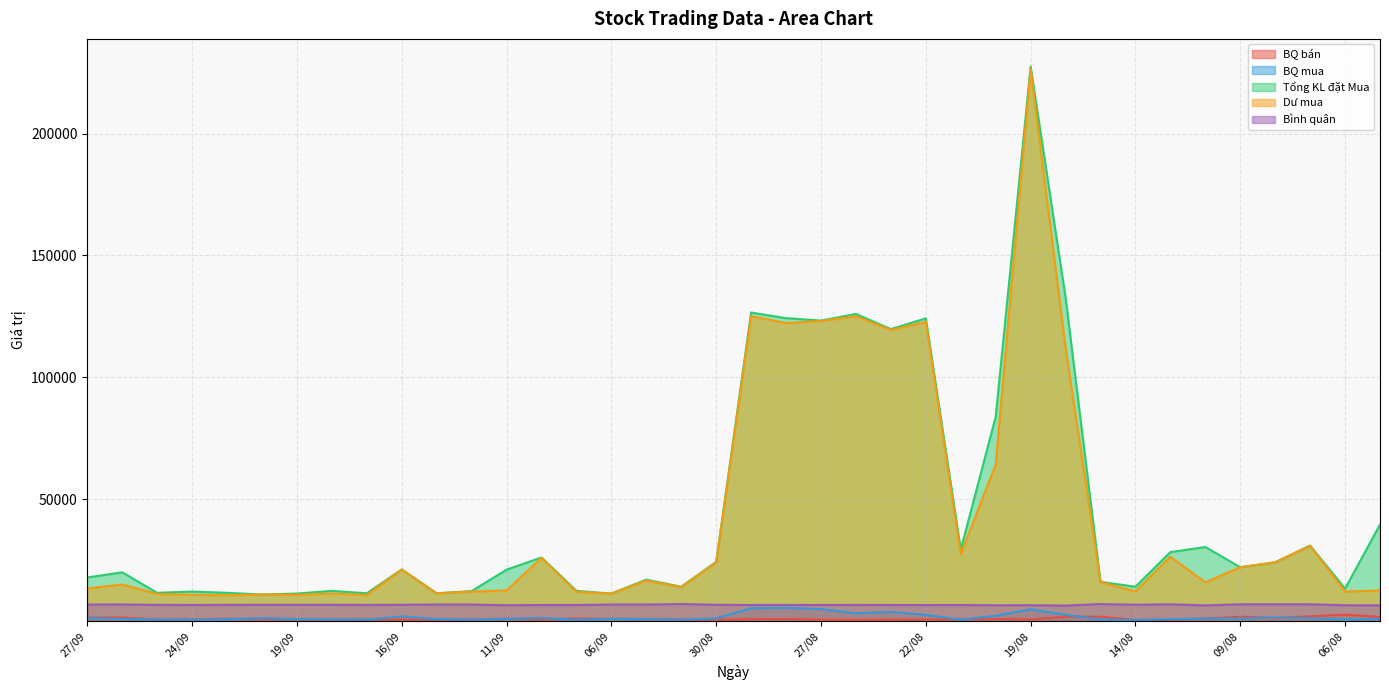

Which category has the lowest value in the BQ mua series?

14/08